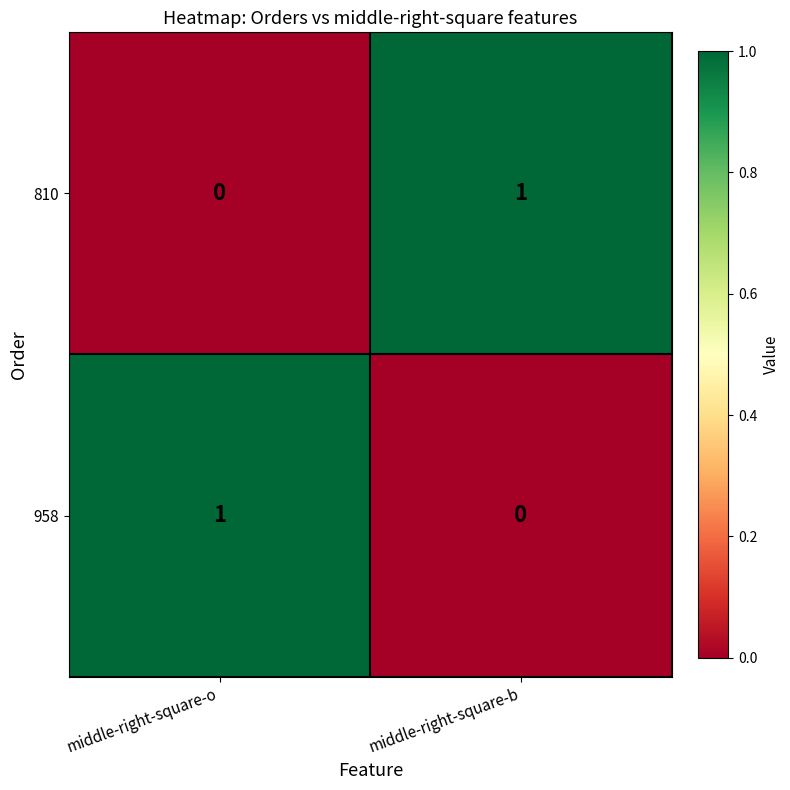

At which label is 958 closest to 0?

middle-right-square-b